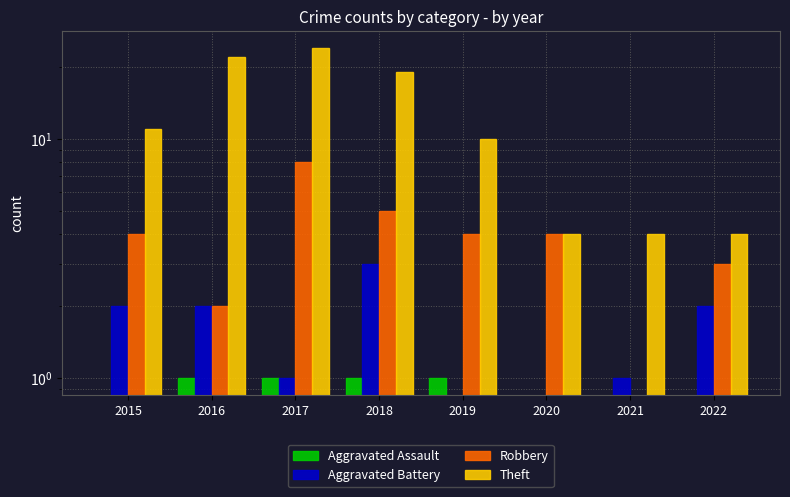

Which series has the widest spread of values?

Theft